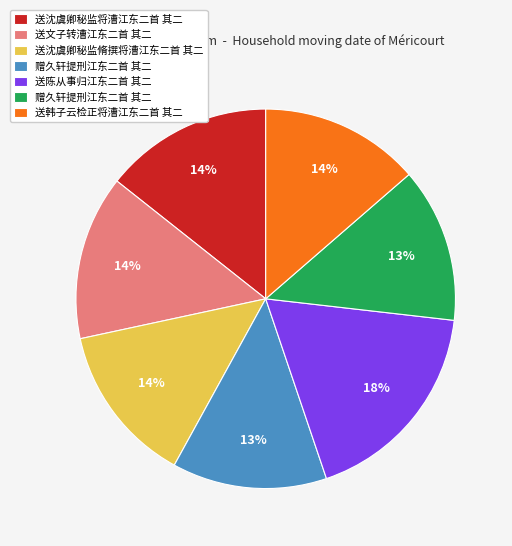

To the nearest percent, what is the average slice percentage?

14%